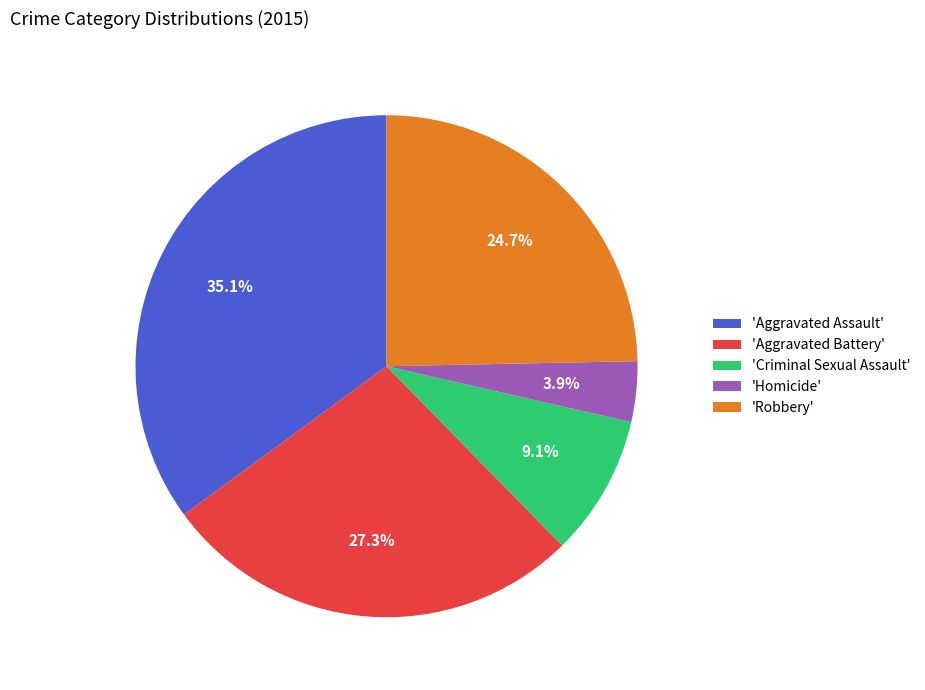

What is the smallest slice in the pie chart?

'Homicide'